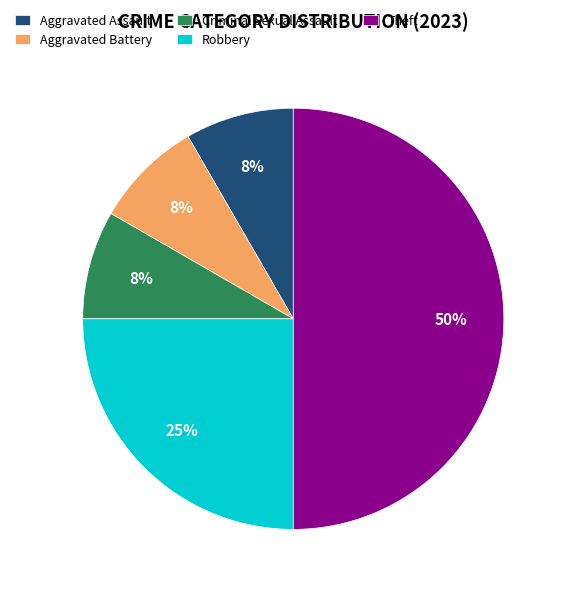

Count the number of slices in the pie.

5